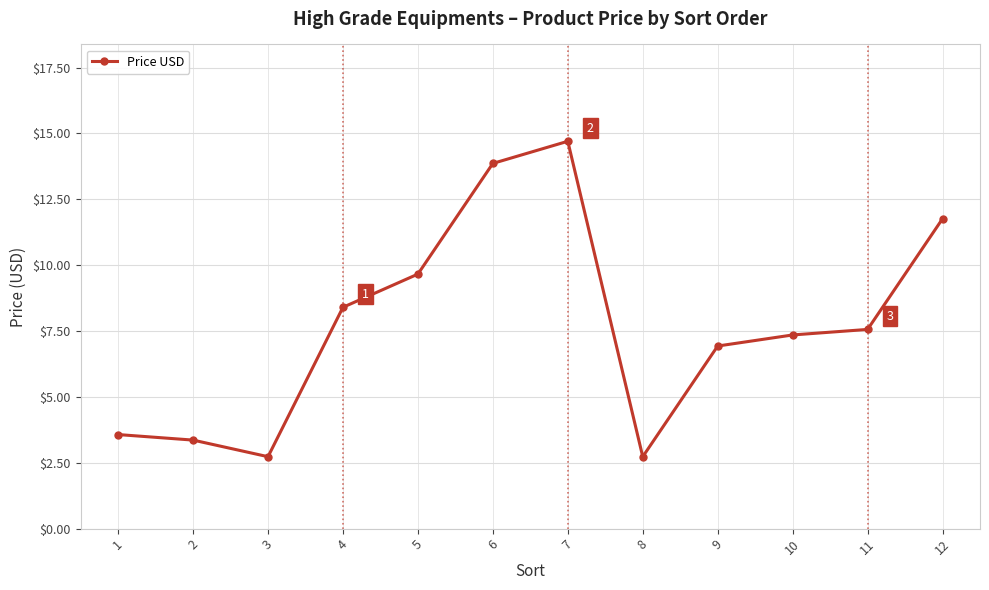

Where is the first local minimum?

3